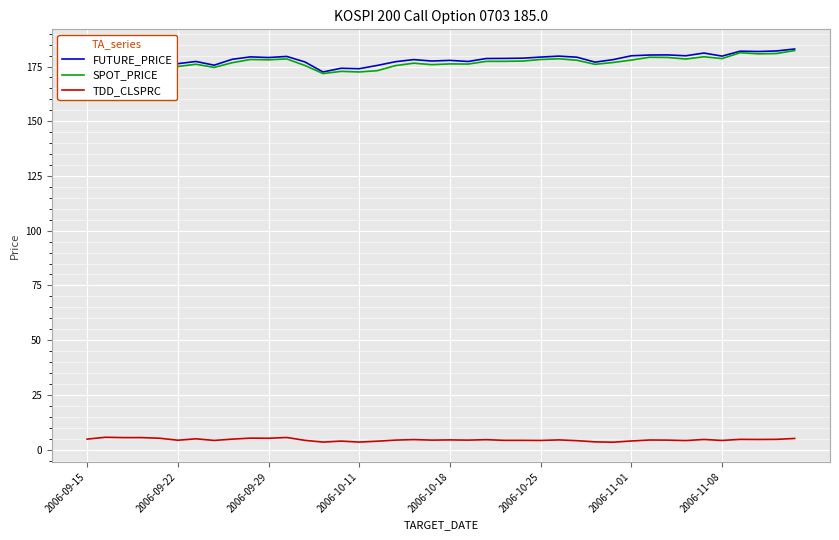

What is the maximum value shown in the chart?

183.0